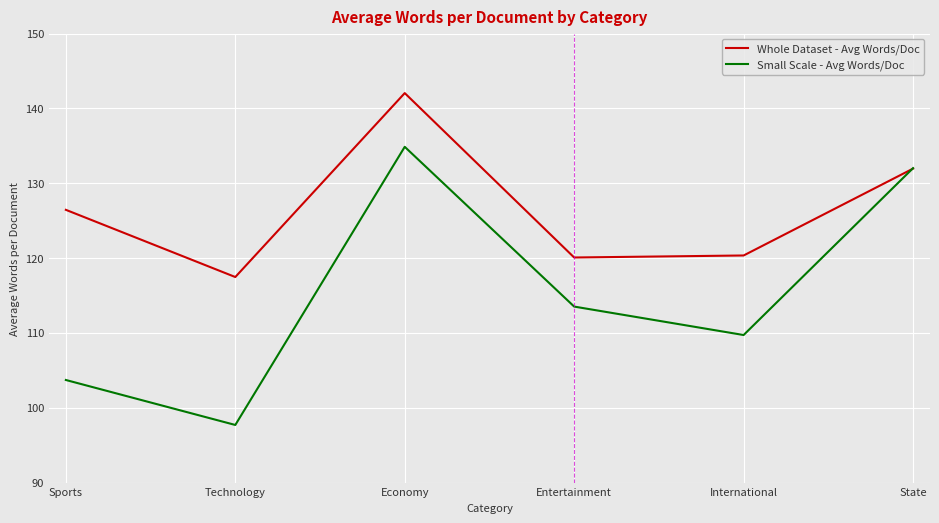

At which category is the sum across all series the highest?

Economy